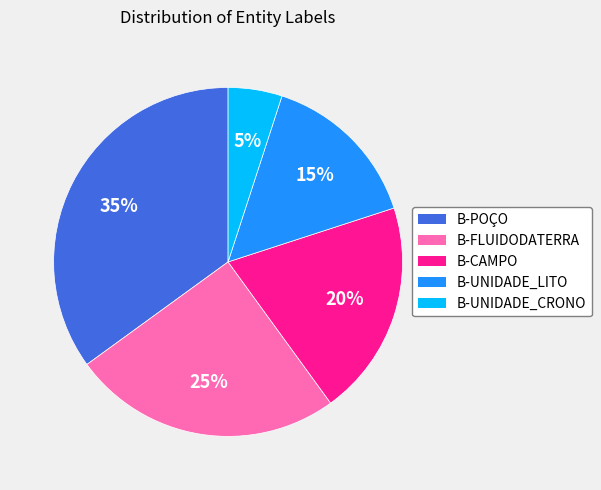

To the nearest percent, what is the difference between the largest and smallest slice percentages?

30%